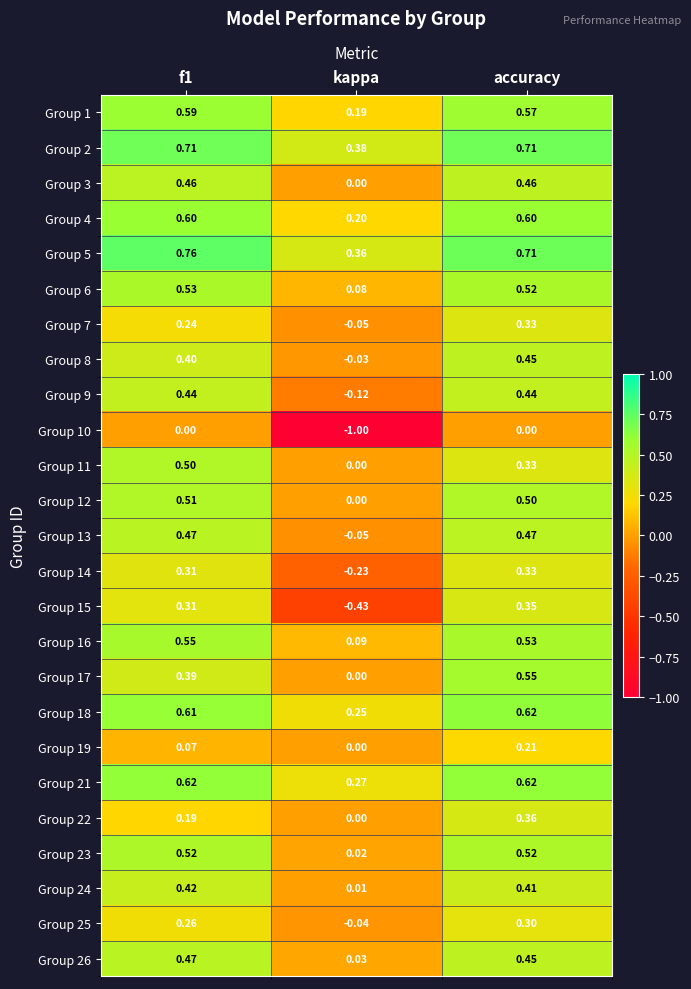

Which category has the lowest value across all series?

kappa